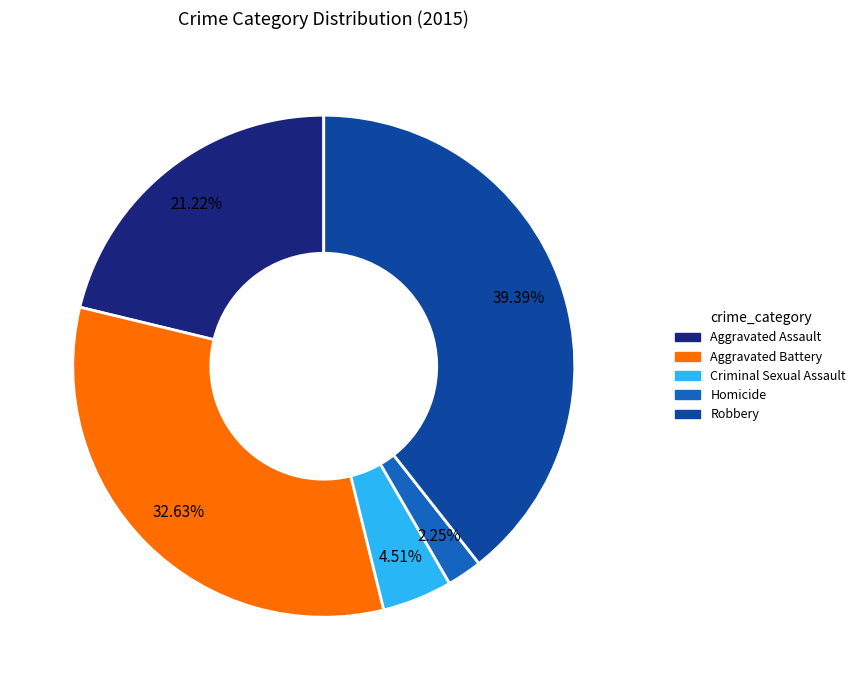

True or false: Homicide accounts for 2% of the total.

True